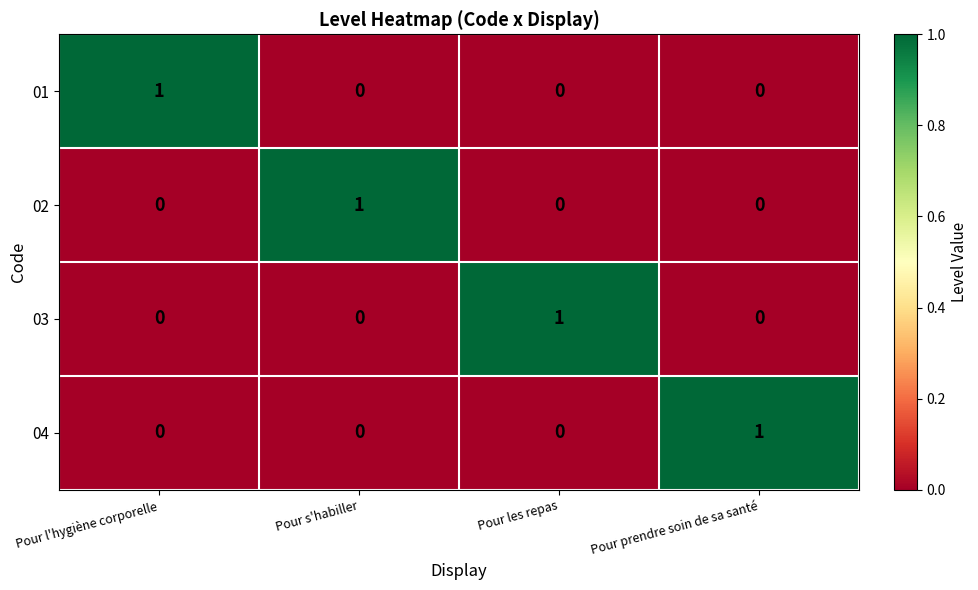

The 02 series shows -1 at Pour l'hygiène corporelle. True or false?

False